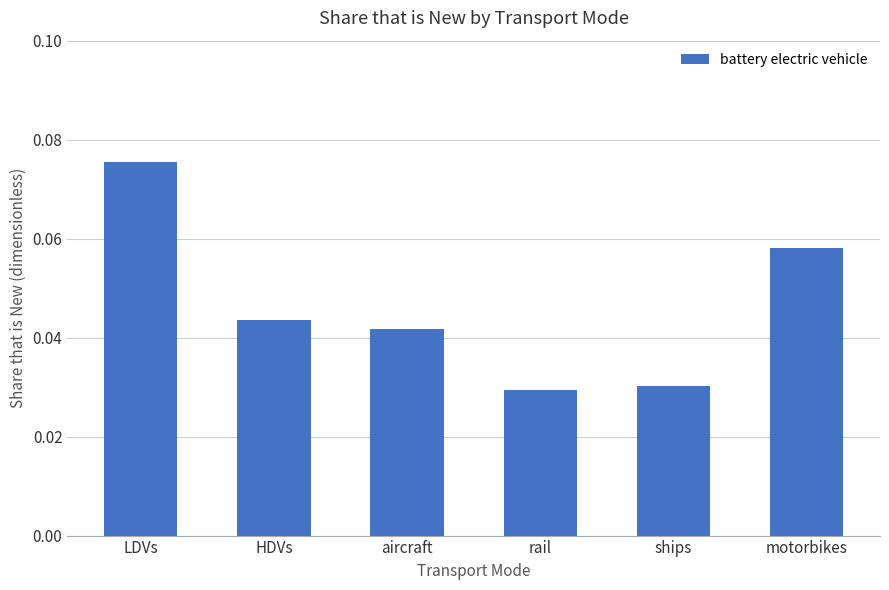

What is the label of the 5th bar from the left?

ships